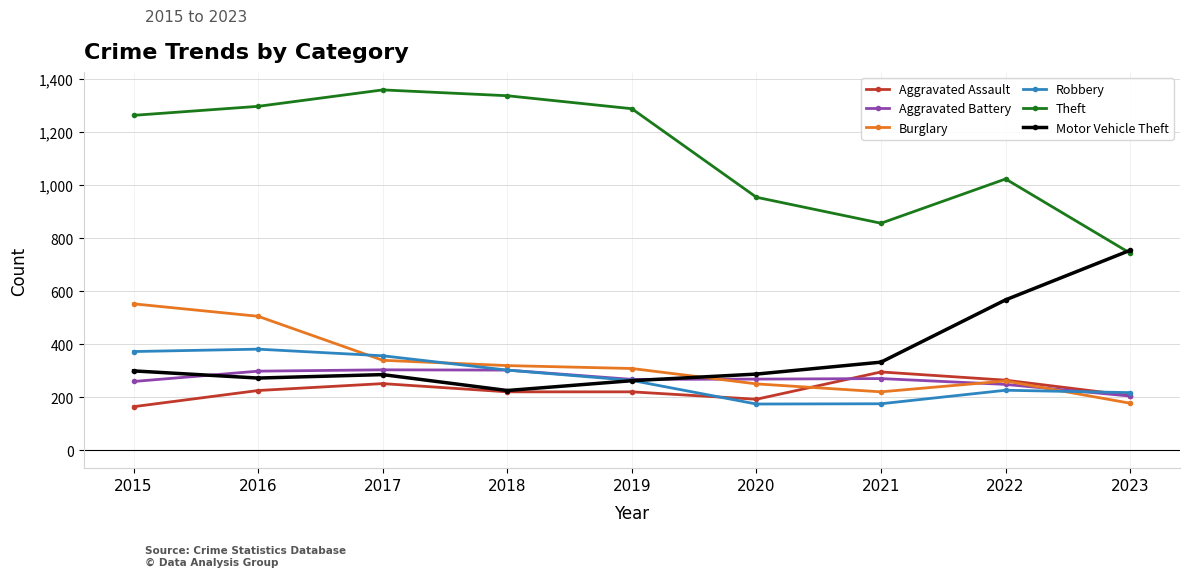

Where do Theft and Motor Vehicle Theft first cross each other?

2022 and 2023